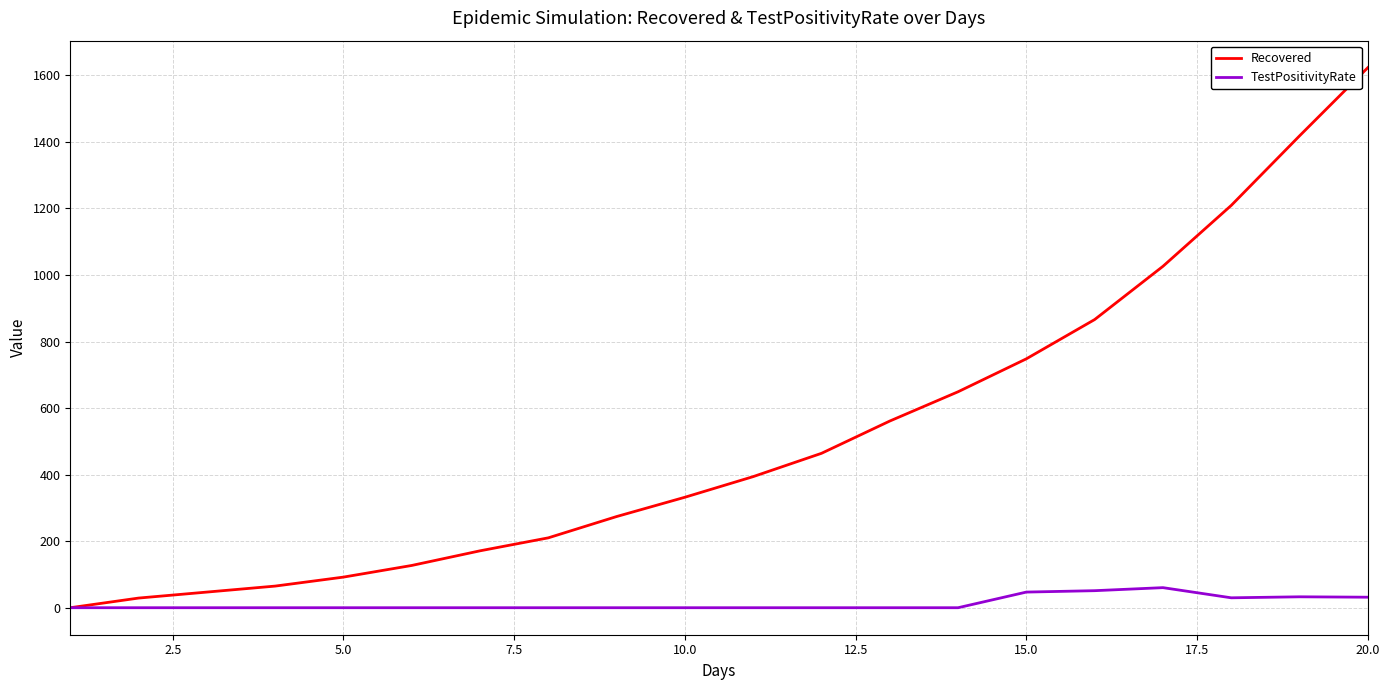

Which series has the largest total across all categories?

Recovered